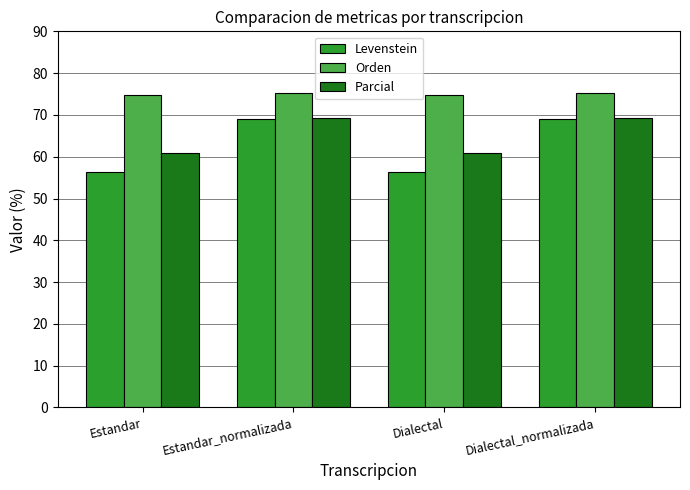

List the series in order of their overall mean, highest first.

Orden, Parcial, Levenstein